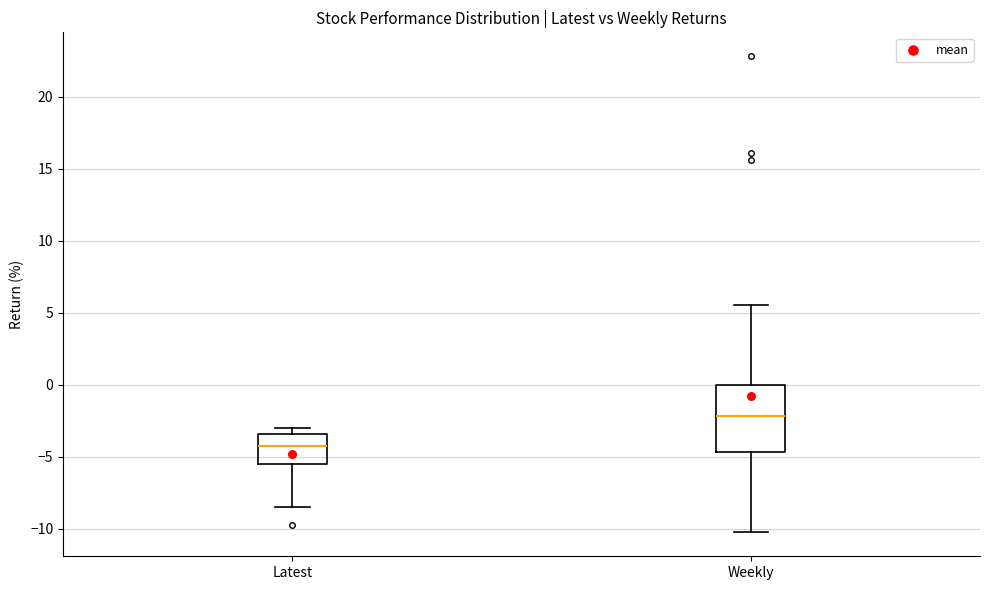

Reading left to right, transcribe this box plot: for each box, give where its median line is, the range the box spans, and where its two whiskers end, as read against the y-axis. The values are not printed on the chart, so give them approximately, as read against the axis.

Latest: median -4.0, box -5.5 to -3.5, whiskers -8.5 to -3.0
Weekly: median -2.0, box -4.5 to 0.0, whiskers -10.5 to 5.5